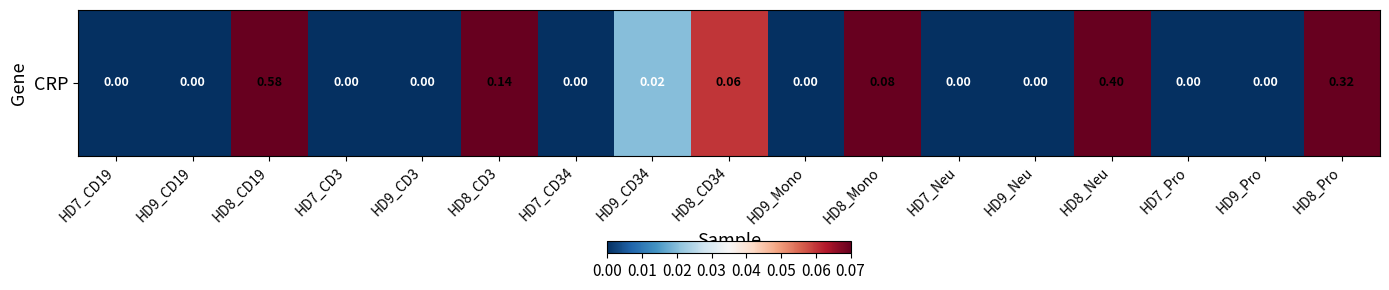

What is the change in value from HD8_CD19 to HD8_Pro?

-0.3